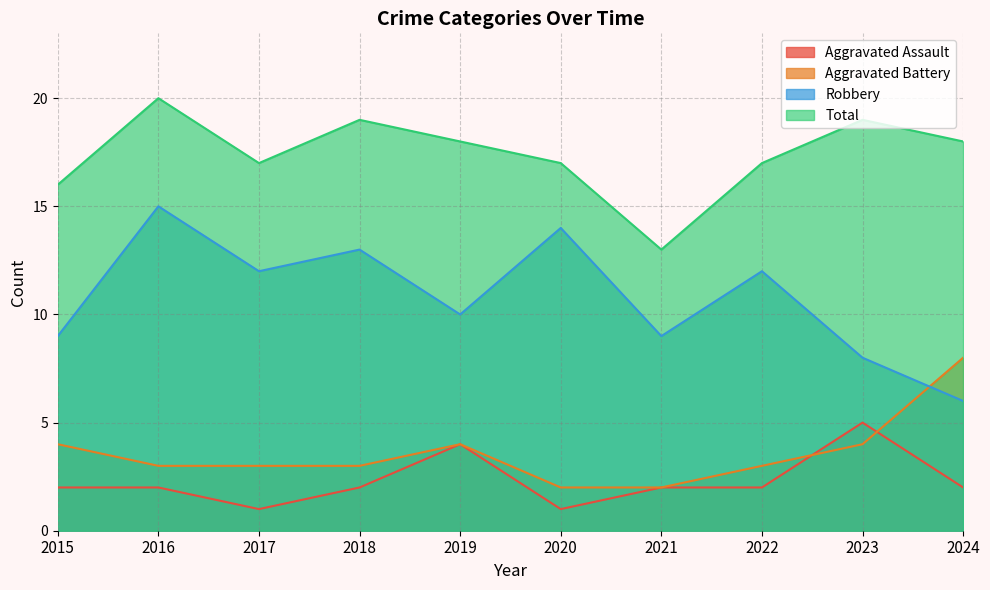

Reading left to right, what are all the values shown in this chart?

Aggravated Assault: 2015=2	2016=2	2017=1	2018=2	2019=4	2020=1	2021=2	2022=2	2023=5	2024=2
Aggravated Battery: 2015=4	2016=3	2017=3	2018=3	2019=4	2020=2	2021=2	2022=3	2023=4	2024=8
Robbery: 2015=9	2016=15	2017=12	2018=13	2019=10	2020=14	2021=9	2022=12	2023=8	2024=6
Total: 2015=16	2016=20	2017=17	2018=19	2019=18	2020=17	2021=13	2022=17	2023=19	2024=18